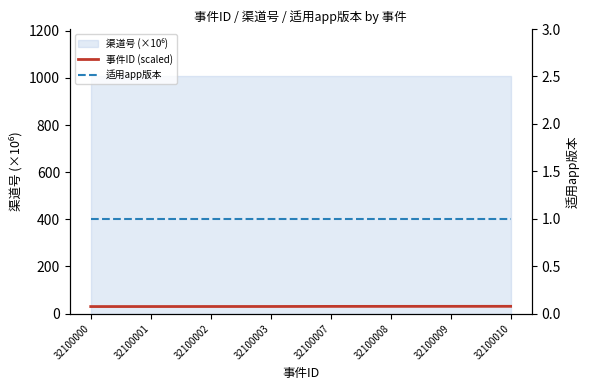

What is the minimum value for 事件ID (scaled)?

30.0